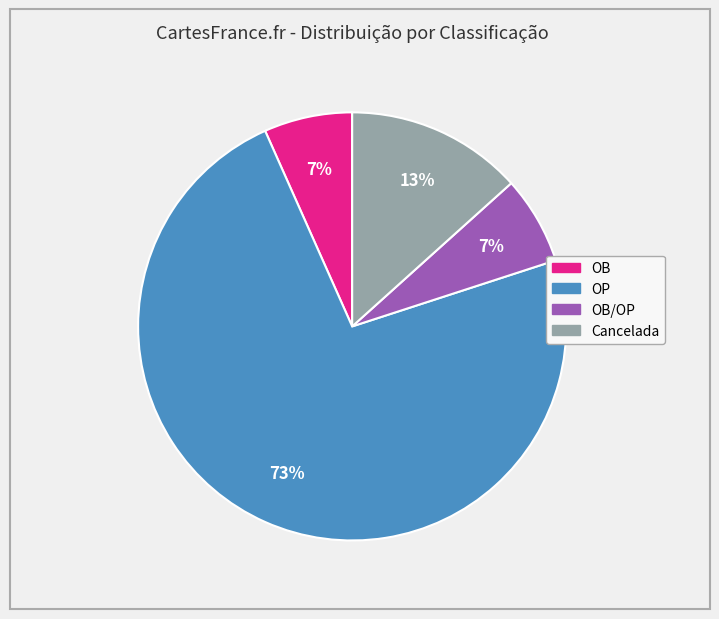

How many segments does this pie chart have?

4